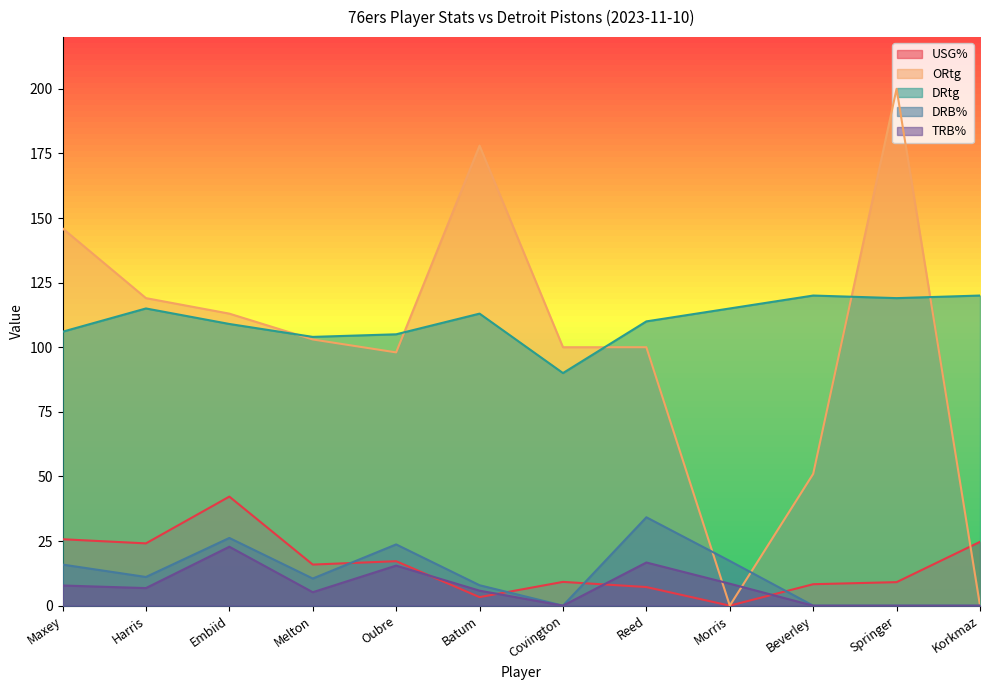

What is the value of the DRB% point at the 2nd from the left?

11.1